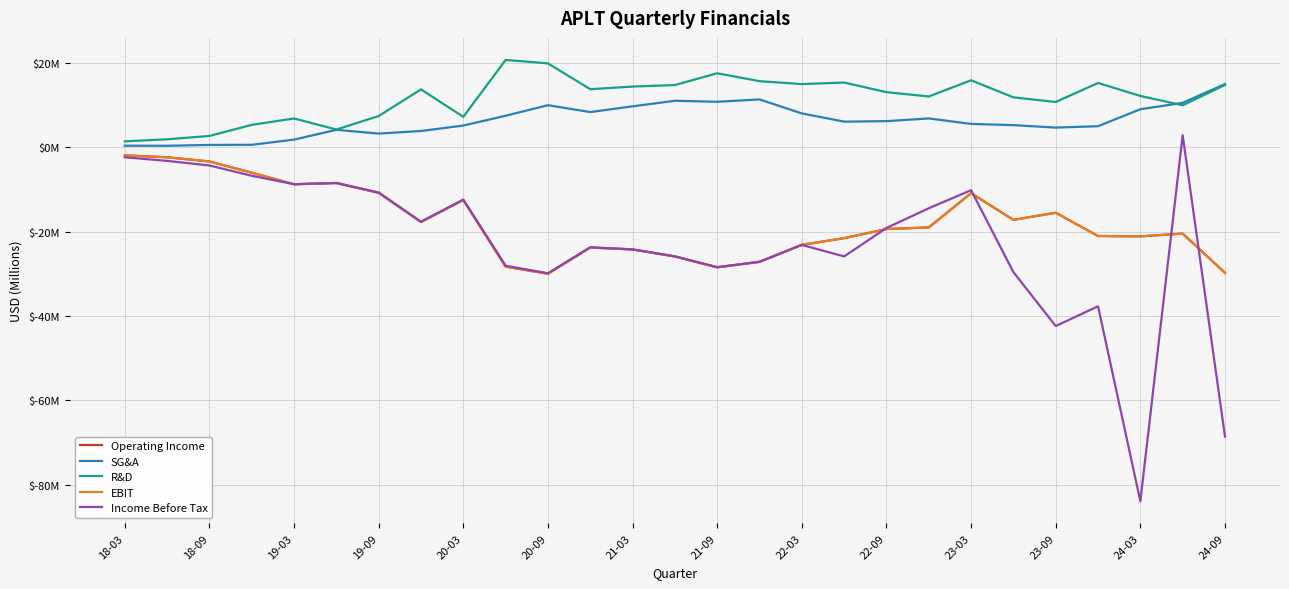

Does the chart have visible grid lines?

Yes